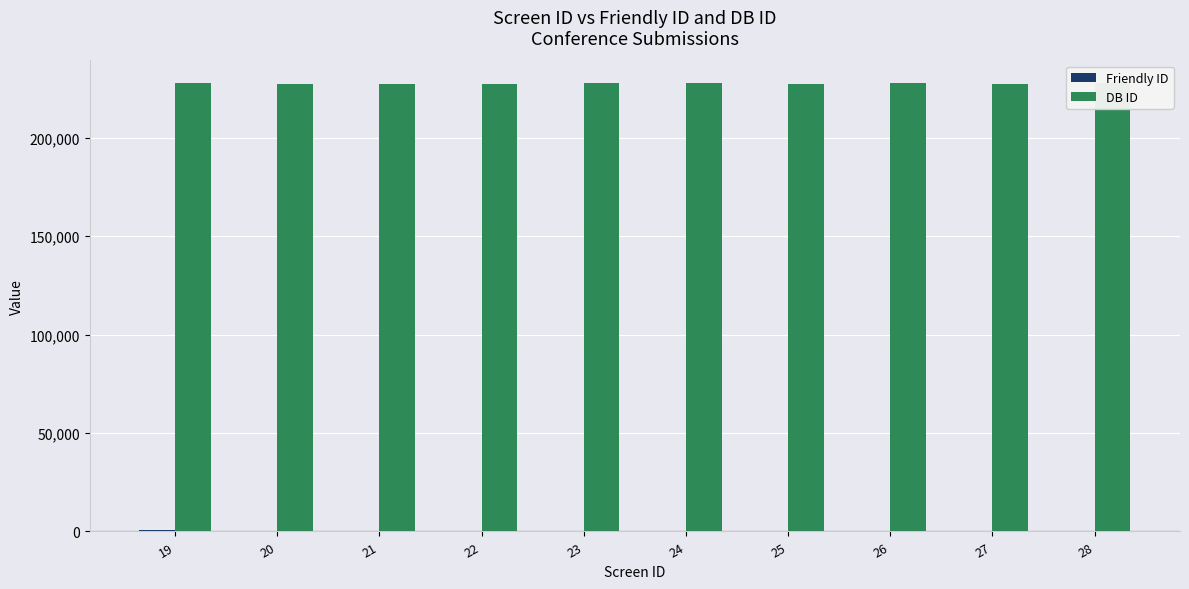

Reading left to right, extract all data points from this chart.

Friendly ID: 19=518	20=302	21=407	22=3	23=401	24=479	25=247	26=424	27=184	28=60
DB ID: 19=227801	20=227584	21=227294	22=227305	23=227755	24=227817	25=227276	26=227780	27=227376	28=227926